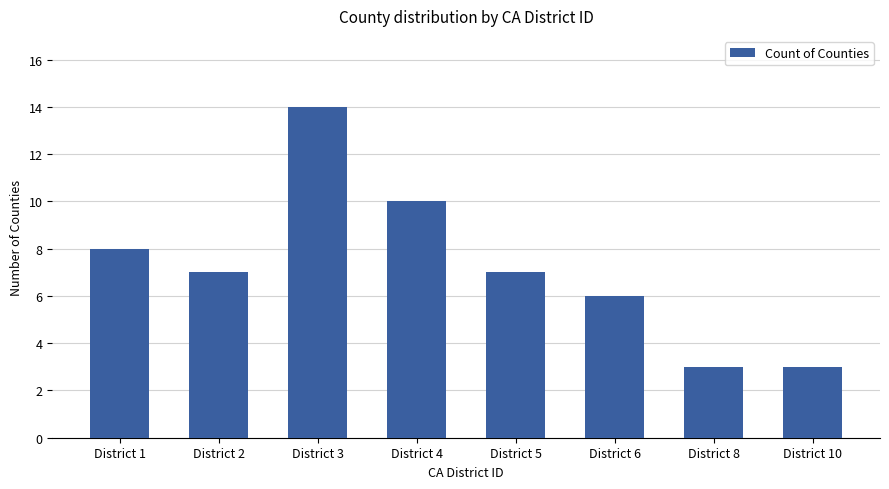

What is the average value?

7